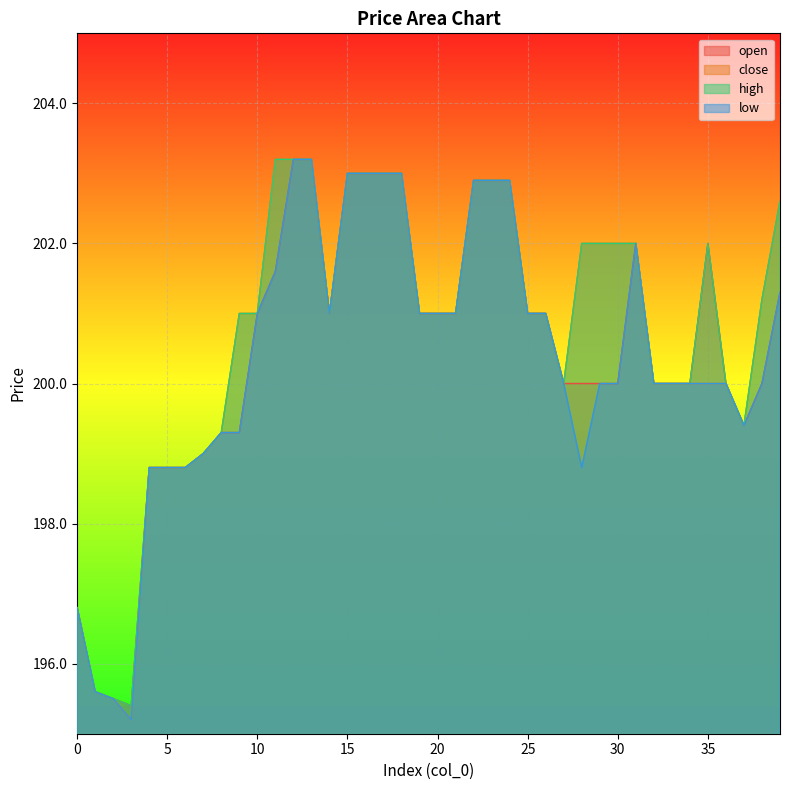

What is the difference between the maximum and second lowest values in the high series?

7.7